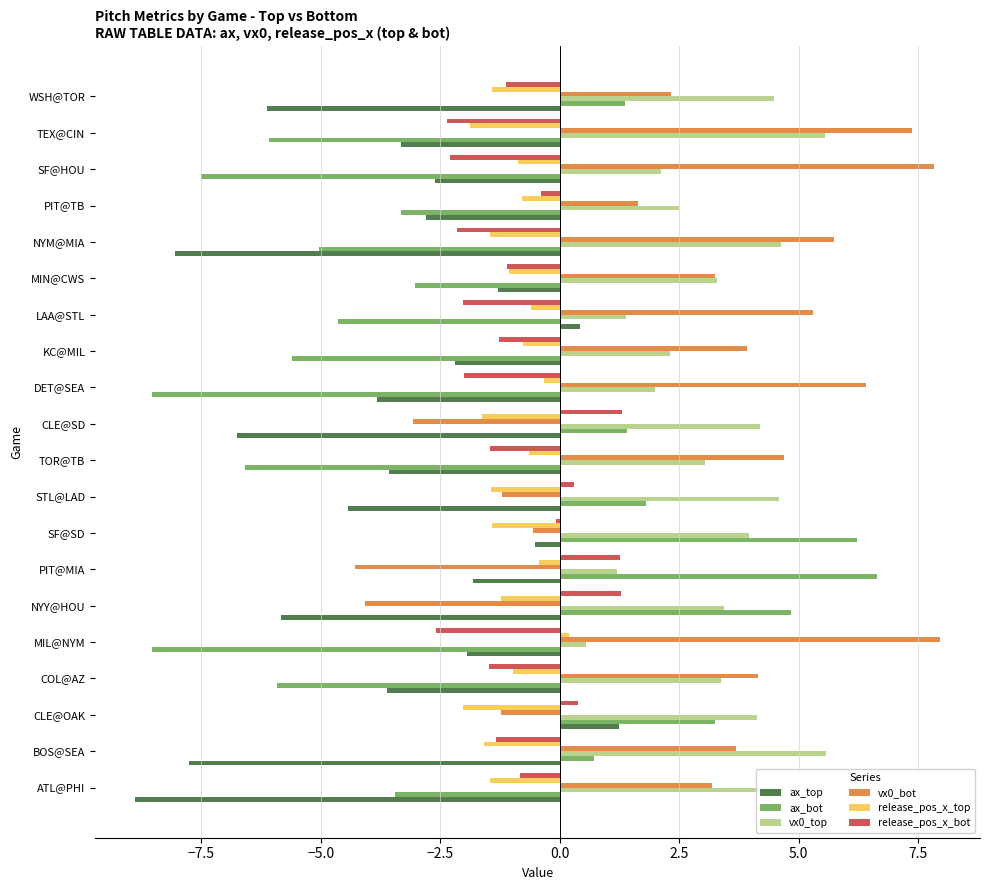

What is the total value across all series at CLE@OAK?

5.7